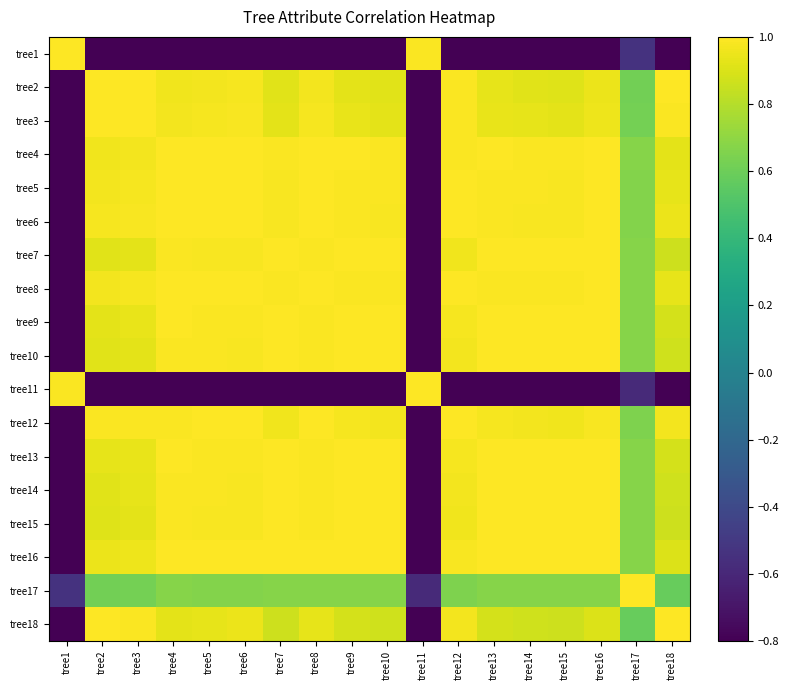

Rank the series at tree12 from lowest to highest value.

tree11, tree1, tree17, tree15, tree7, tree18, tree10, tree14, tree9, tree13, tree16, tree2, tree4, tree3, tree8, tree5, tree6, tree12